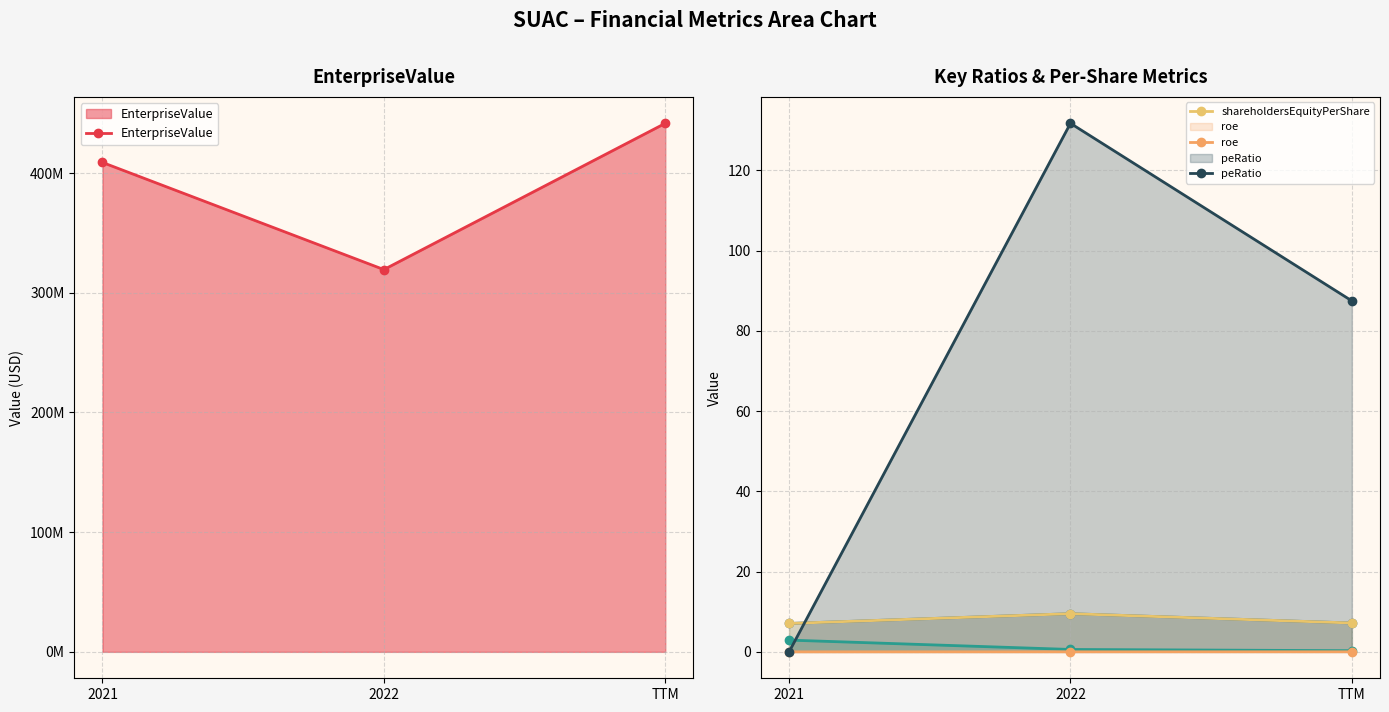

Which series has the largest range (max minus min)?

EnterpriseValue